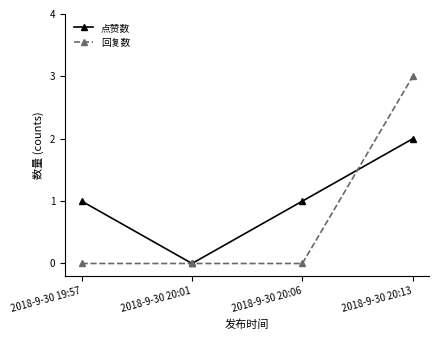

Which category has the lowest value in the 点赞数 series?

2018-9-30 20:01